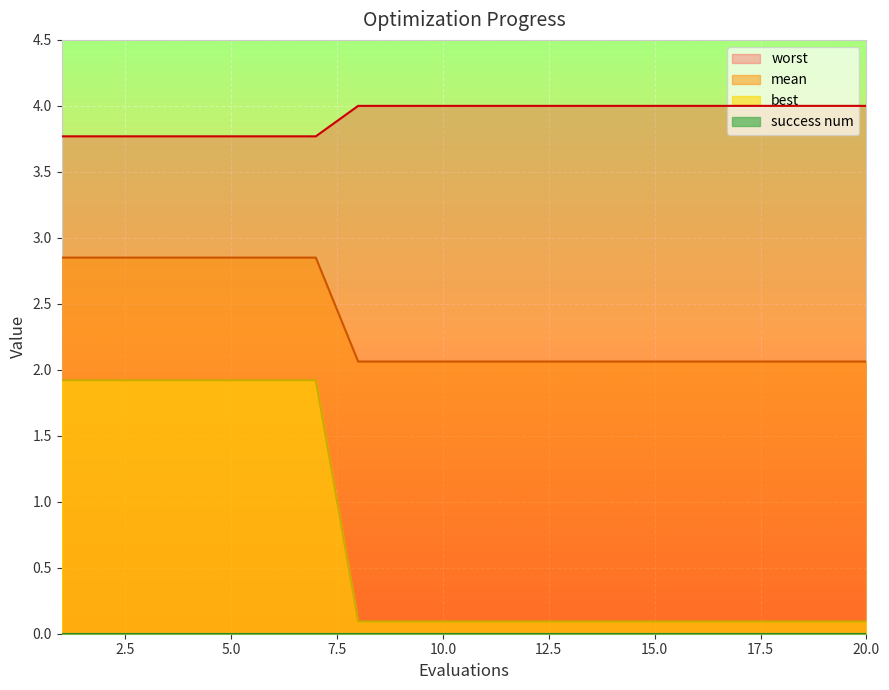

True or false: worst and best cross at least once.

False